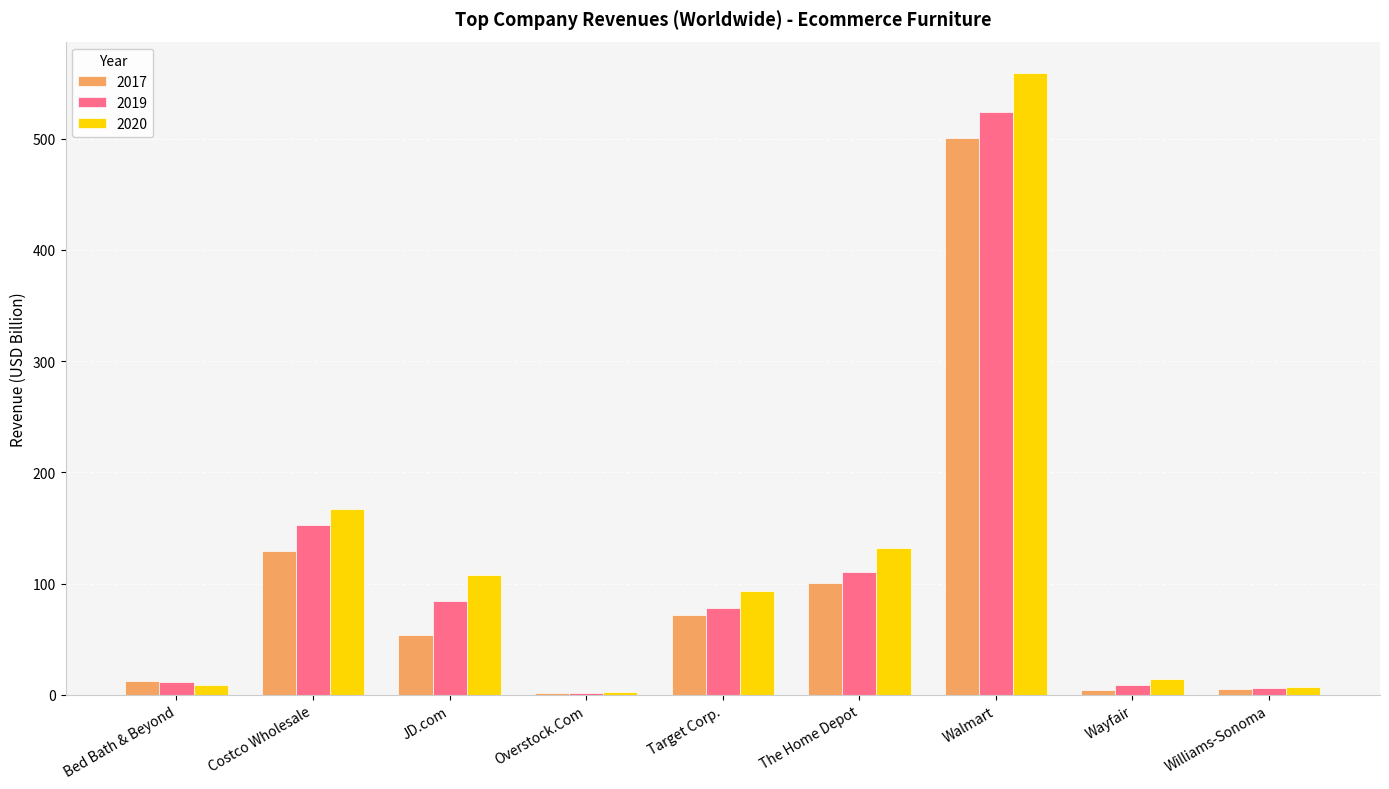

Is it true that 2017 equals 12.3 at Bed Bath & Beyond?

True